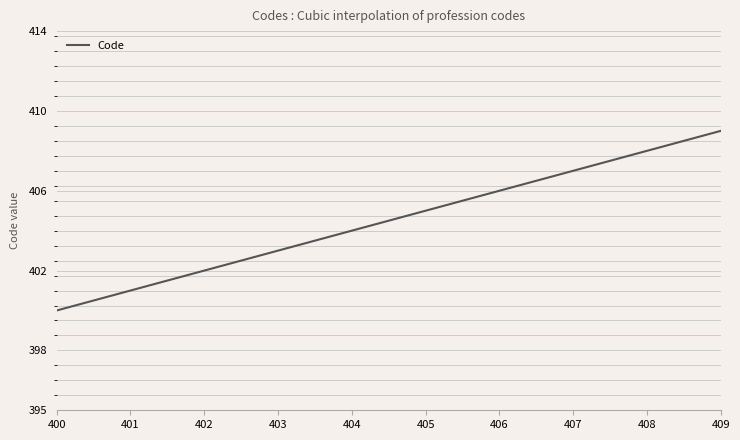

What is the greatest value displayed?

409.0